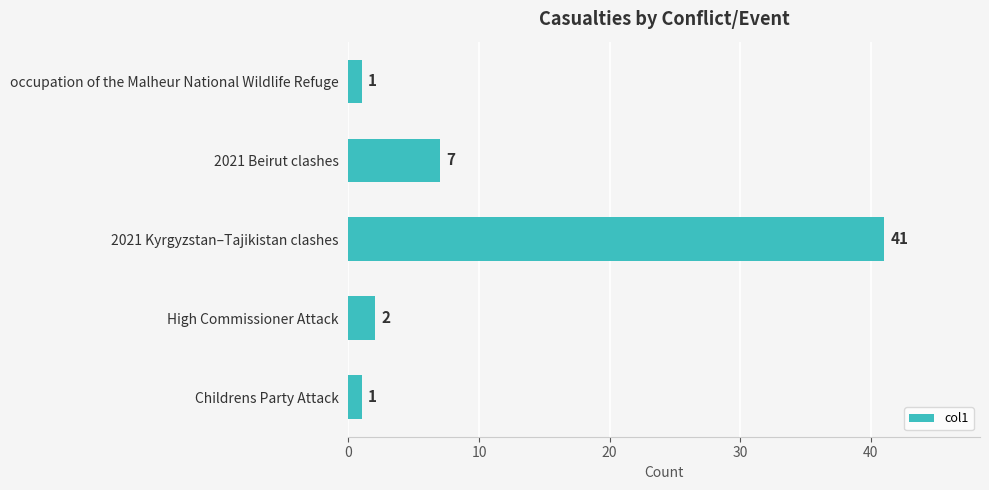

What is the difference between the maximum and second lowest values?

40